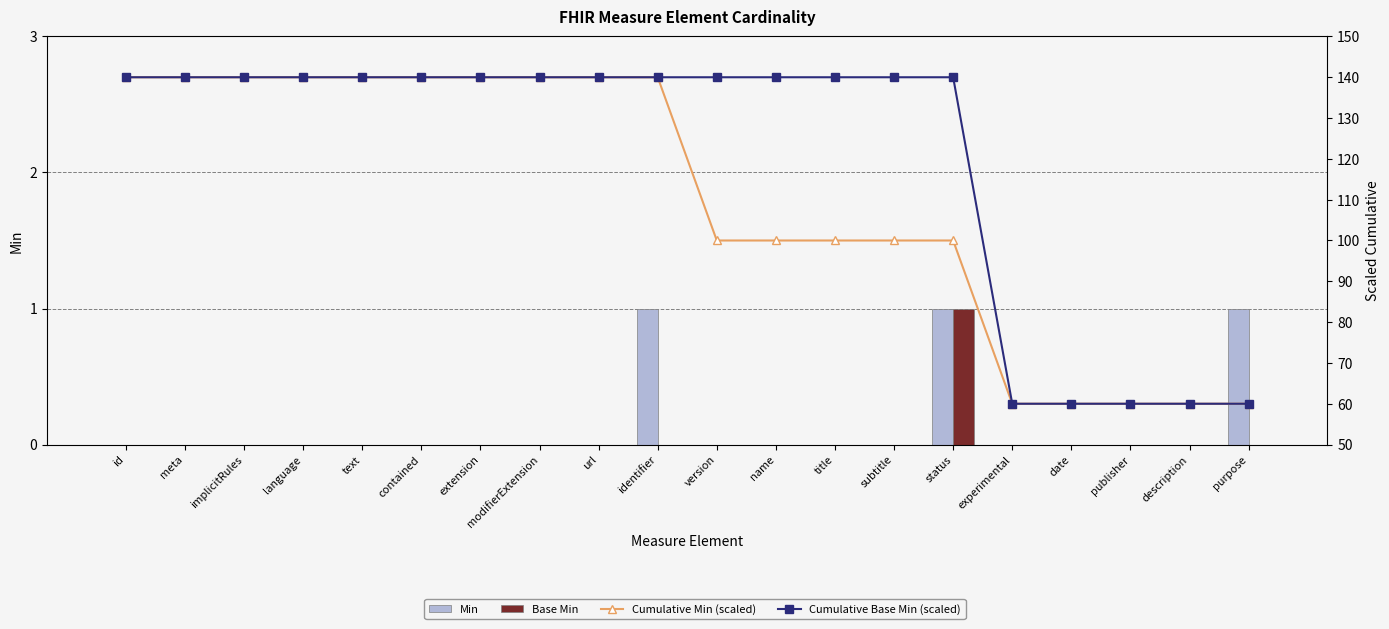

Which category has the highest value in the Cumulative Min (scaled) series?

id